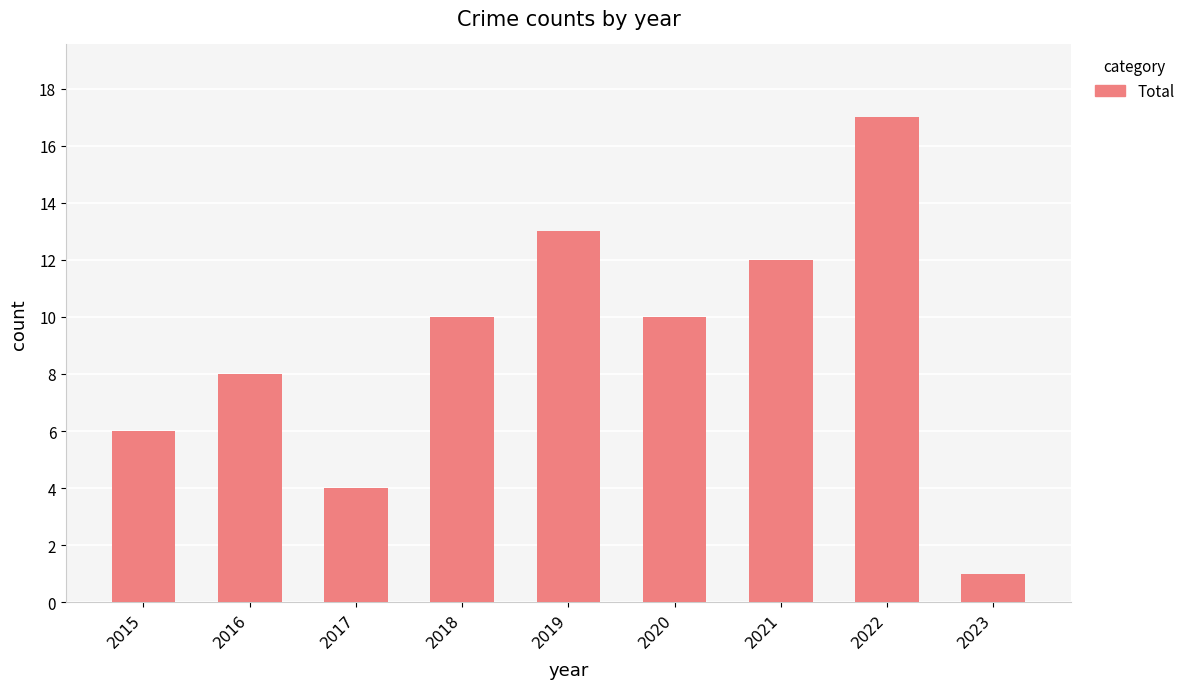

What is the average value?

9